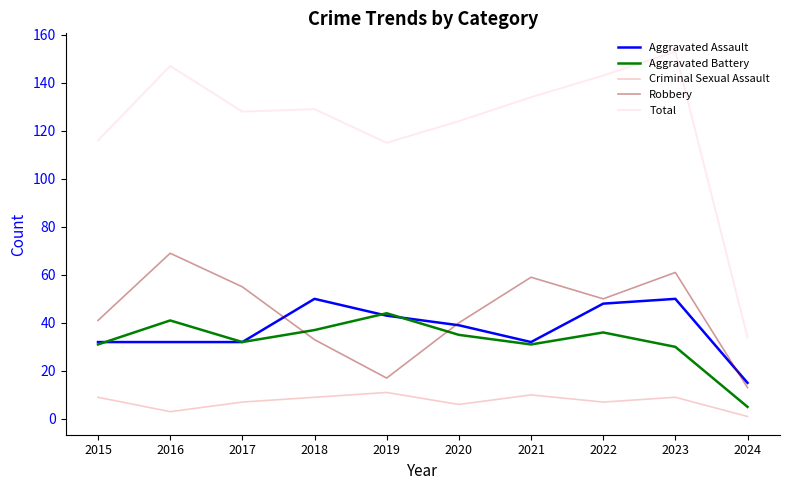

In Robbery, how many points are higher than both neighbors (excluding endpoints)?

3